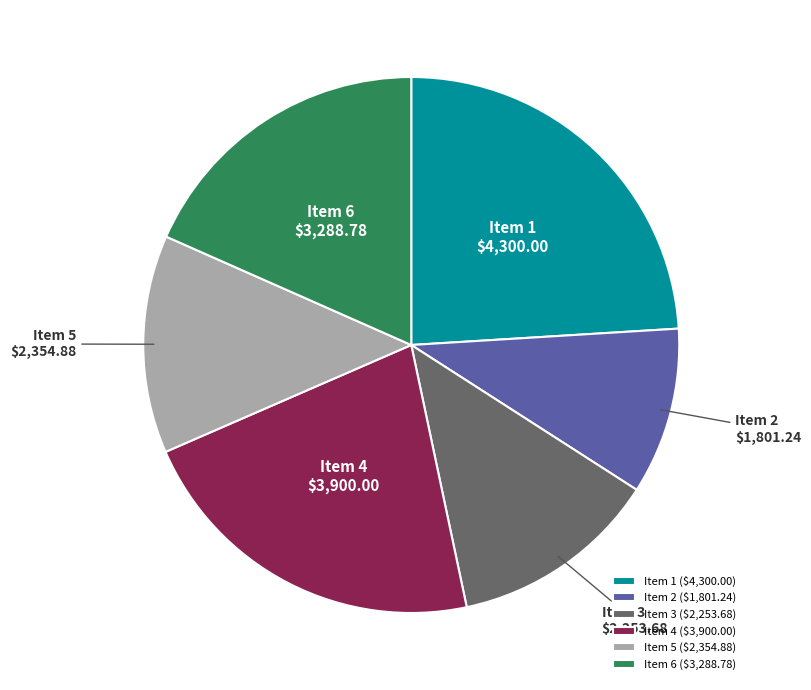

Is the sum of Item 4 and Item 5 greater than half?

No